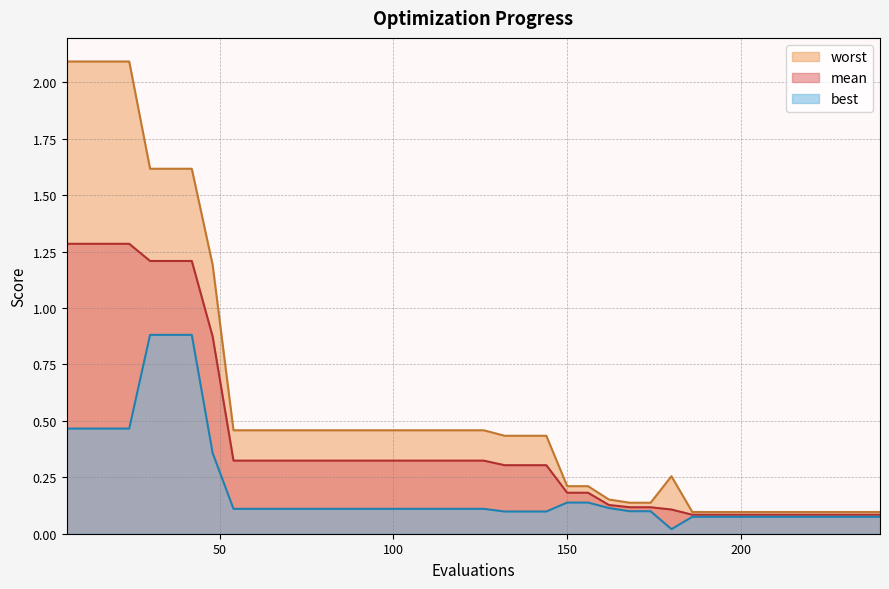

What are all the series names shown in the legend?

worst, mean, best